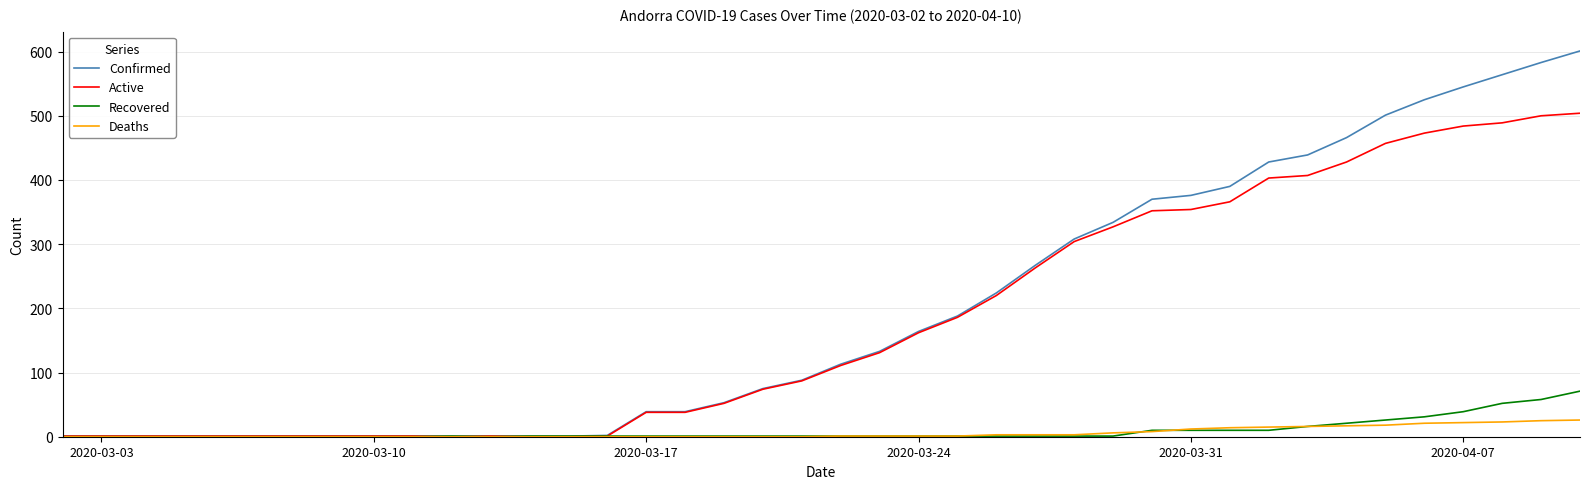

List the series in order of their peak value, highest first.

Confirmed, Active, Recovered, Deaths